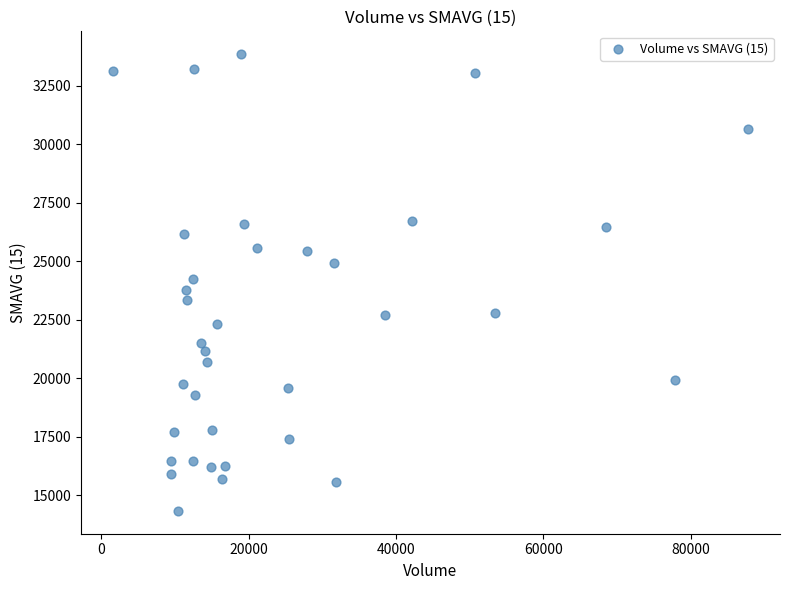

What is the range of Y values (max minus min)?

19517